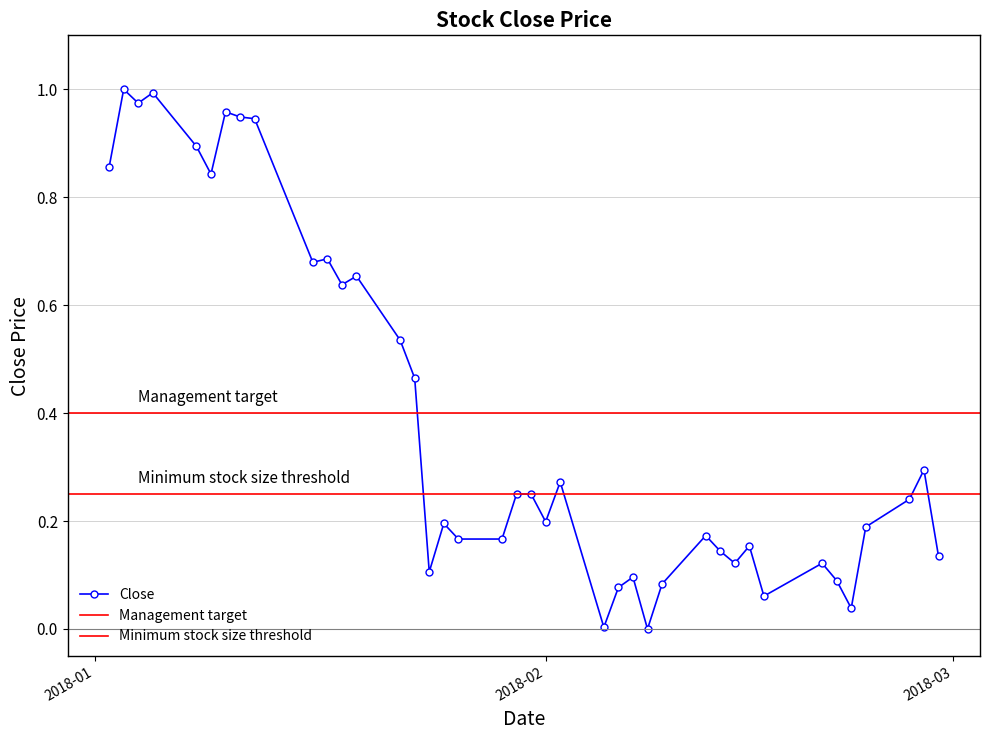

True or false: there are more than 1 points higher than both neighbors.

True